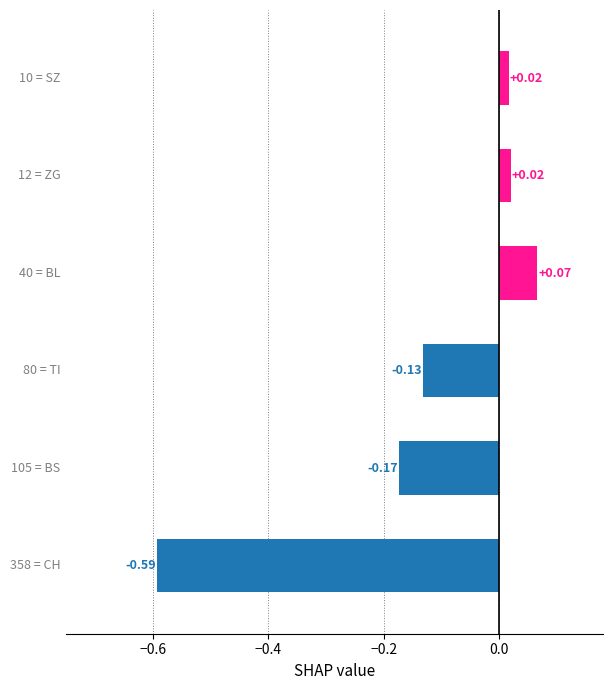

What is the difference between the maximum and minimum values?

0.7